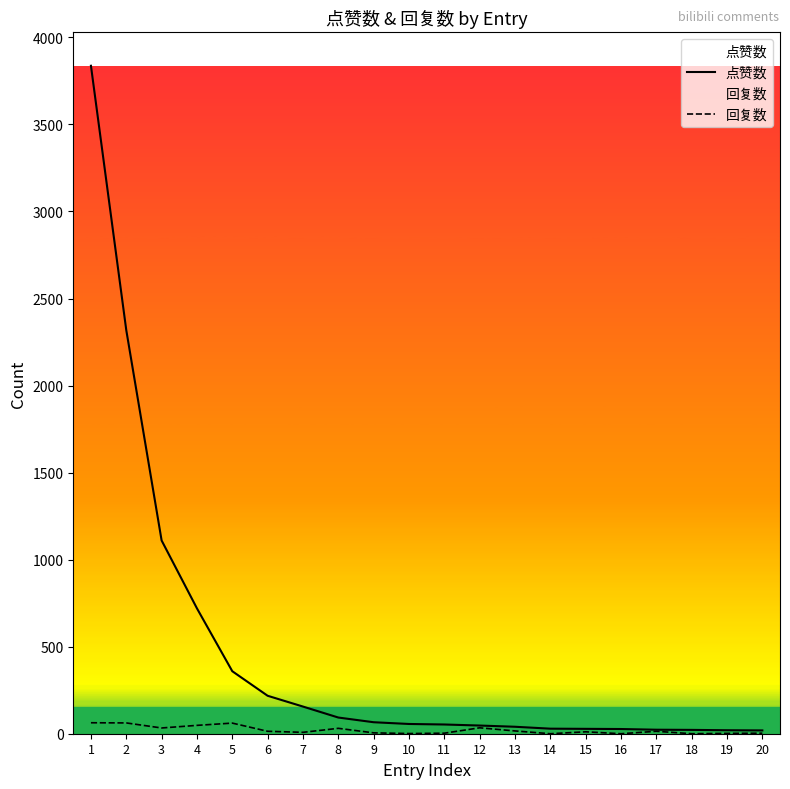

Reading left to right, list all the values displayed in this chart.

点赞数: 1=3837	2=2318	3=1110	4=720	5=359	6=218	7=156	8=93	9=66	10=56	11=53	12=47	13=40	14=29	15=28	16=27	17=23	18=22	19=20	20=19
回复数: 1=63	2=62	3=33	4=48	5=61	6=14	7=8	8=31	9=5	10=1	11=3	12=34	13=16	14=0	15=11	16=0	17=14	18=0	19=2	20=3